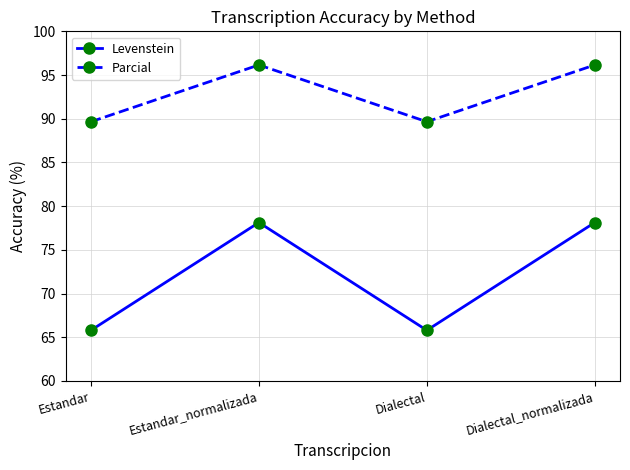

Where is the first local maximum for Levenstein?

Estandar_normalizada